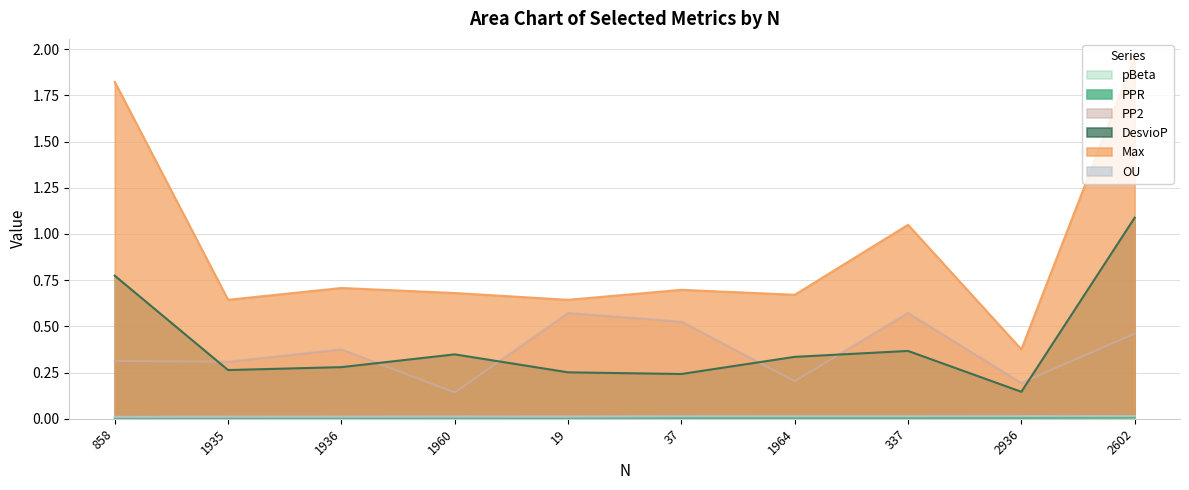

Which series has the widest spread of values?

Max